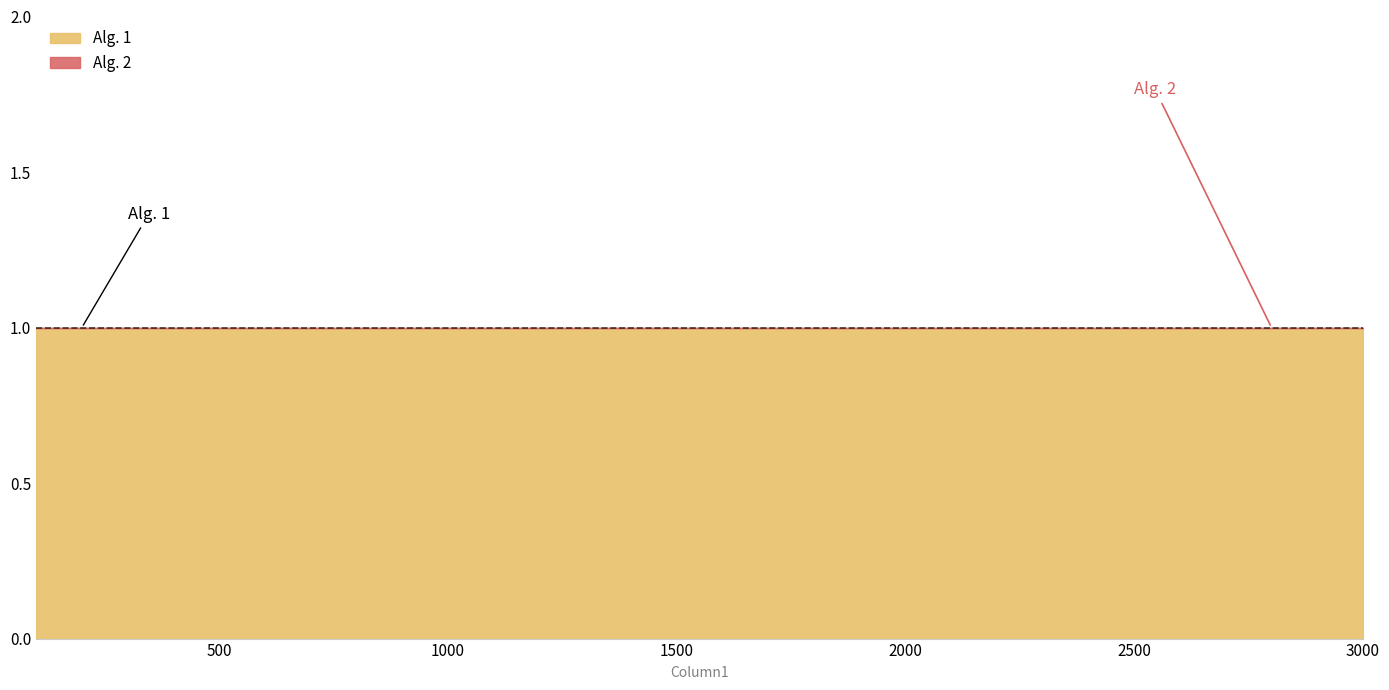

True or false: Alg. 1 and Alg. 2 cross at least once.

False